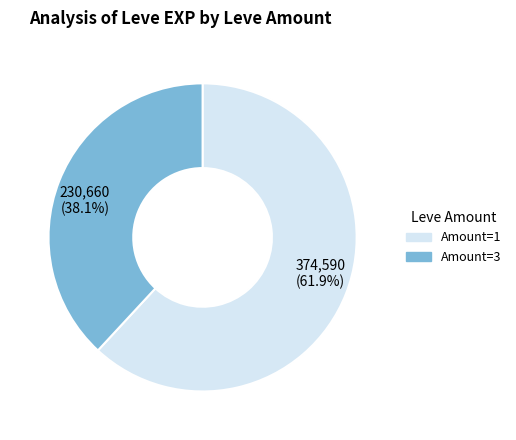

What is the ratio of the value at 230,660 (38.1%) to the value at 374,590 (61.9%)?

0.6